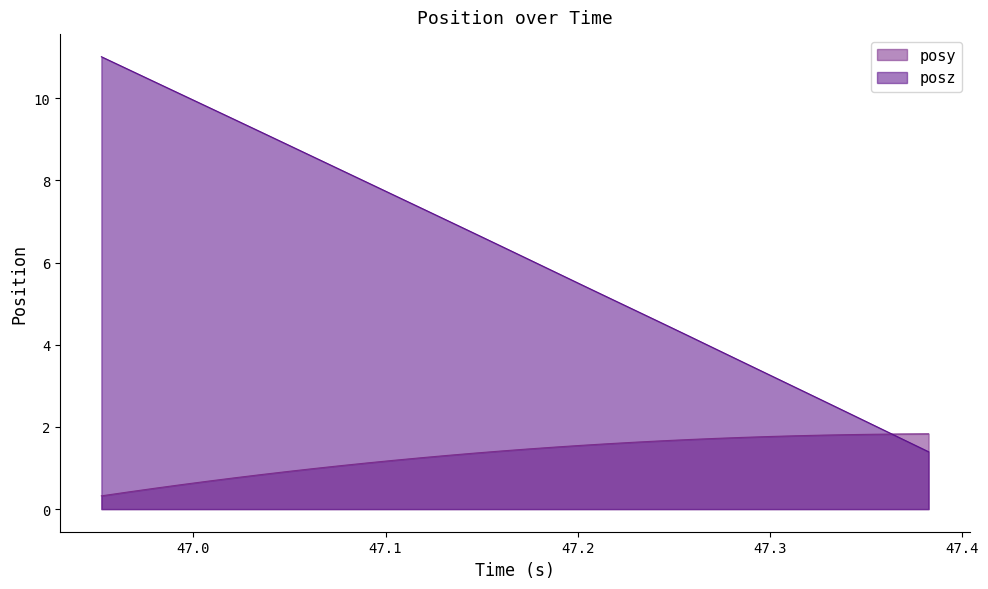

At which label is posz closest to 6?

47.17419